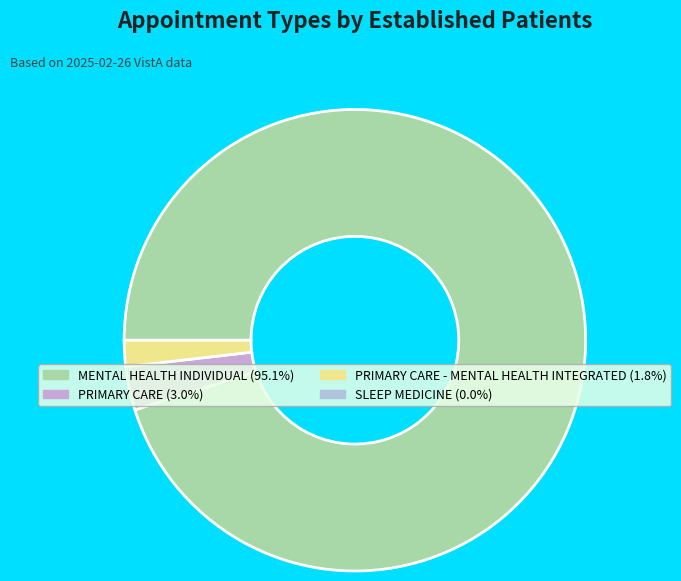

Is there any slice that represents more than half of the pie?

Yes